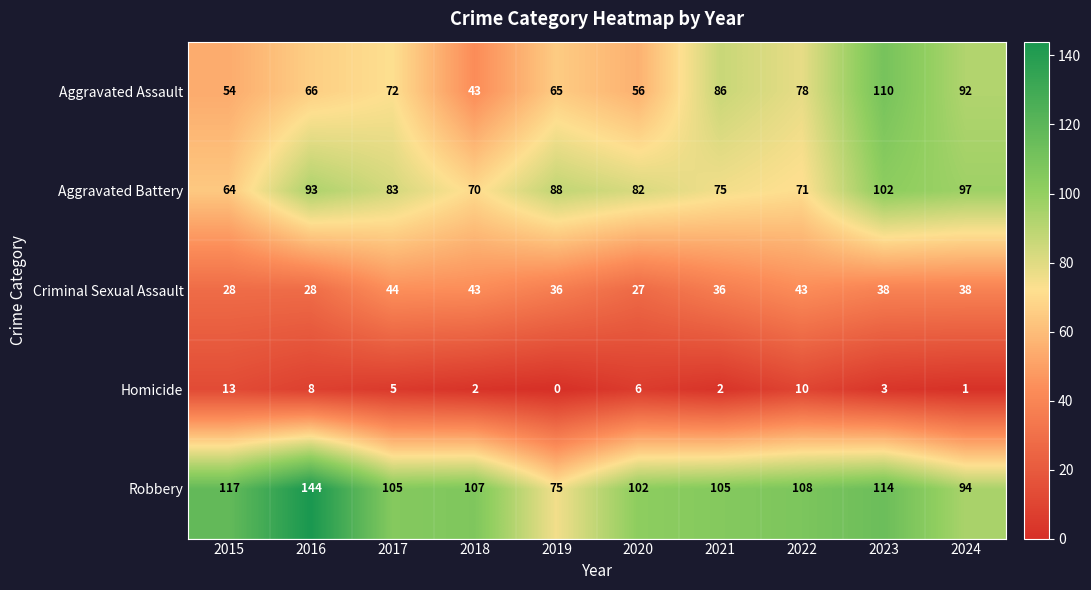

At how many categories does at least one series exceed 56?

10